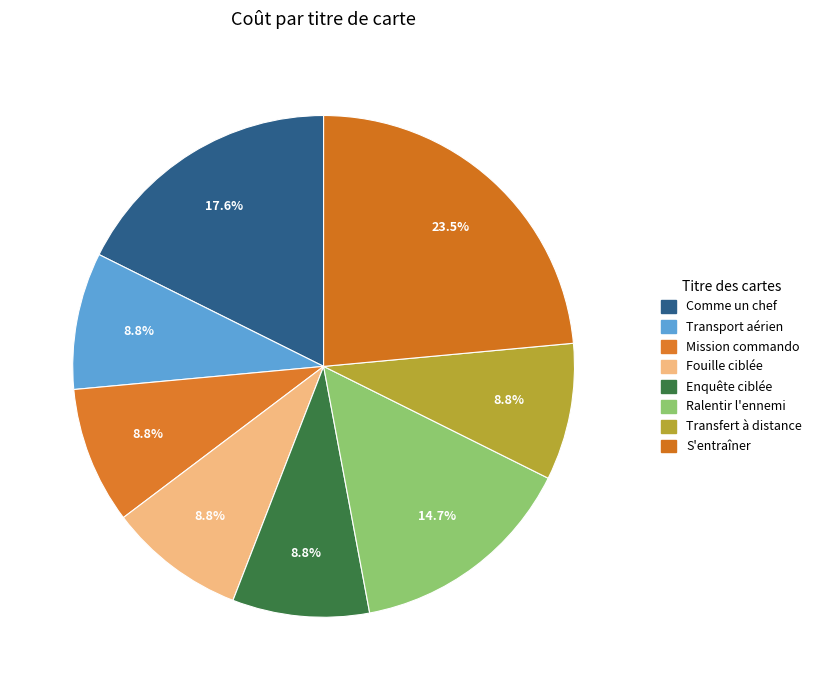

What percentage is the Enquête ciblée slice, to the nearest percent?

9%